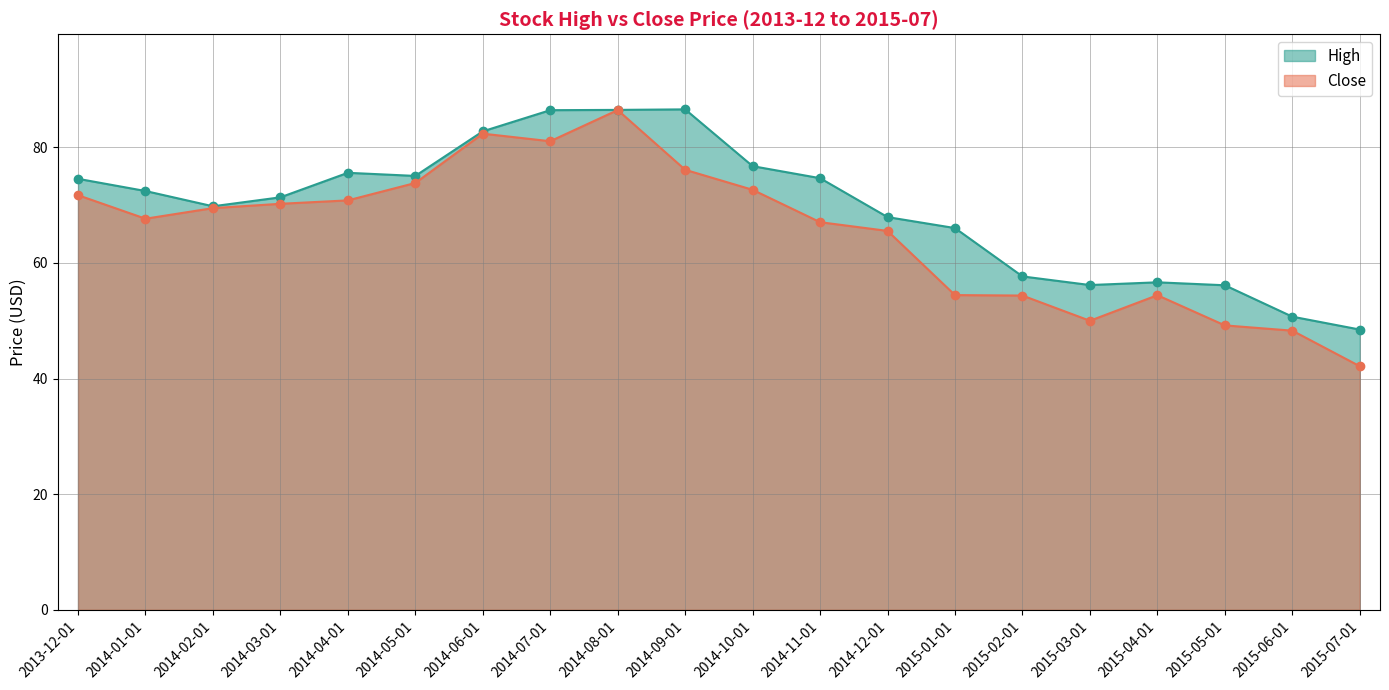

The value of High at 2014-03-01 is 18.7. True or false?

False